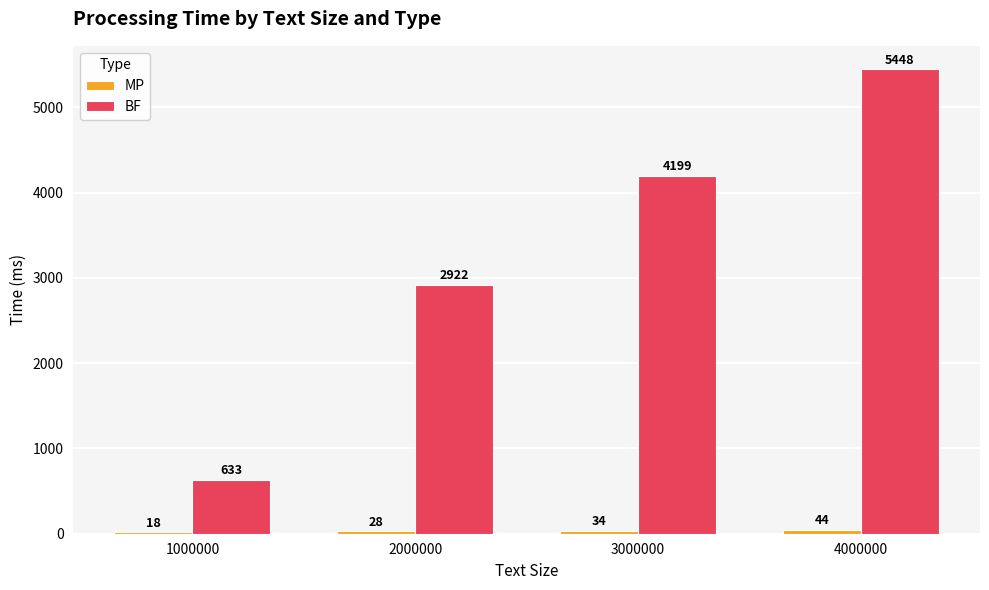

What is the difference between the maximum and minimum values in the BF series?

4815